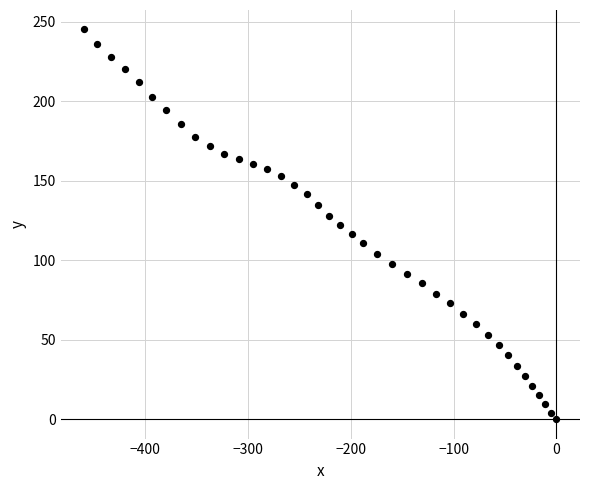

What is the range of X values (max minus min)?

459.5